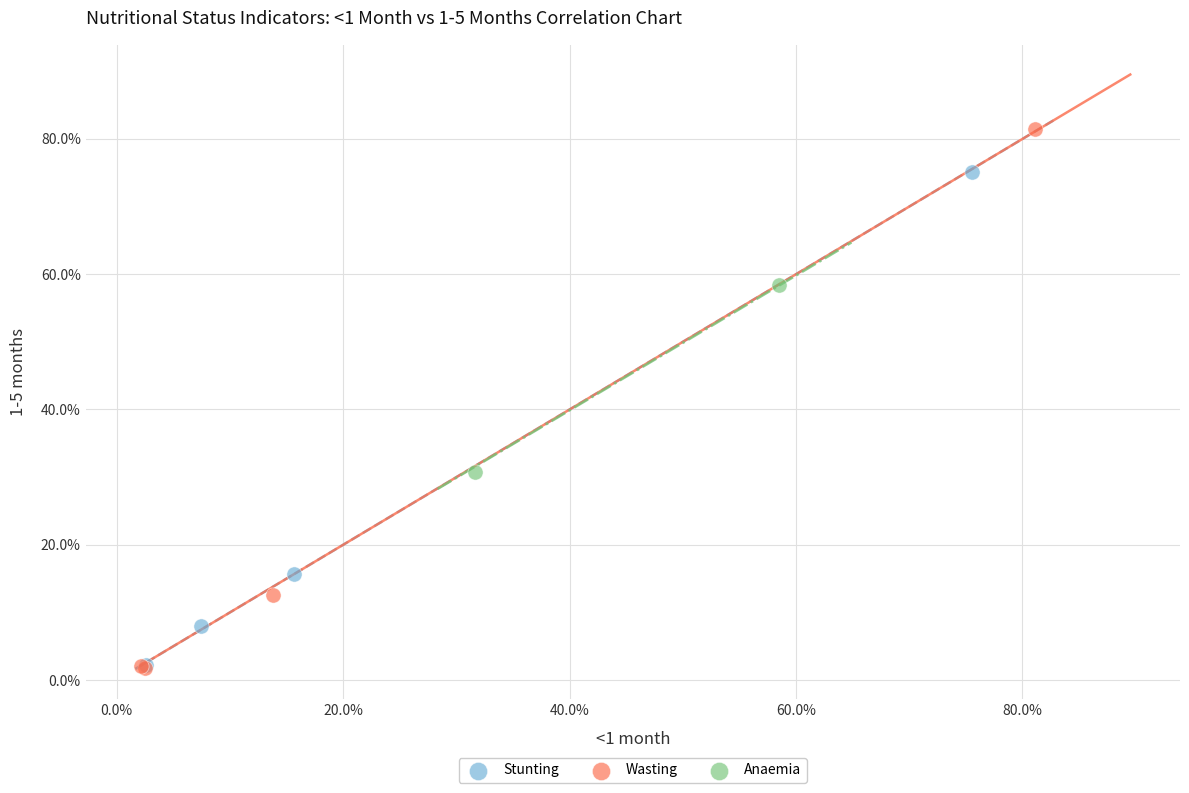

Which series has the widest spread of Y values?

Wasting